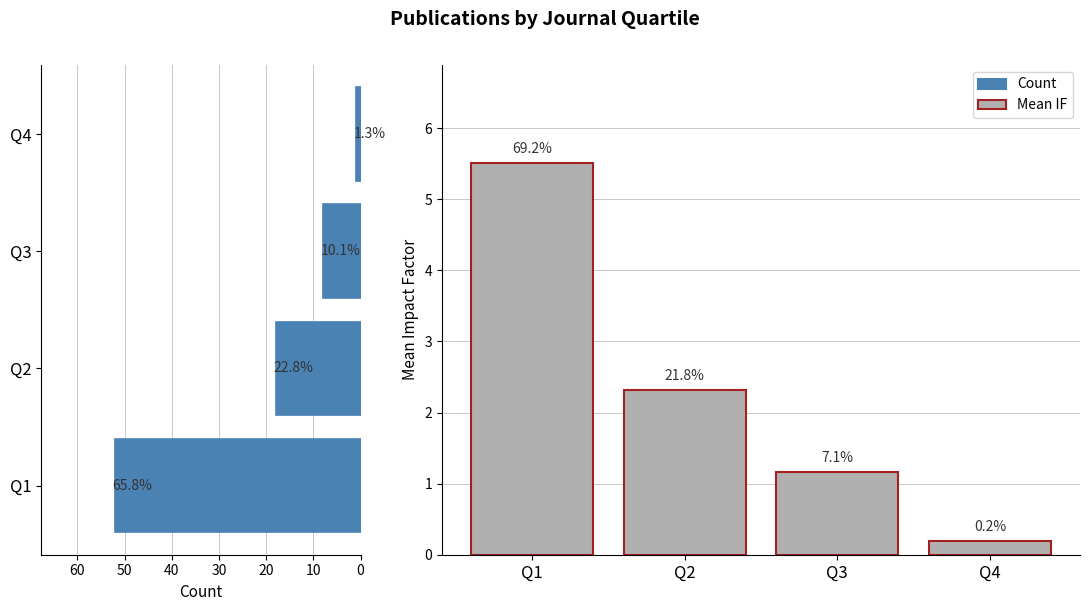

What is the value of the Count bar at the 4th from the left?

1.0